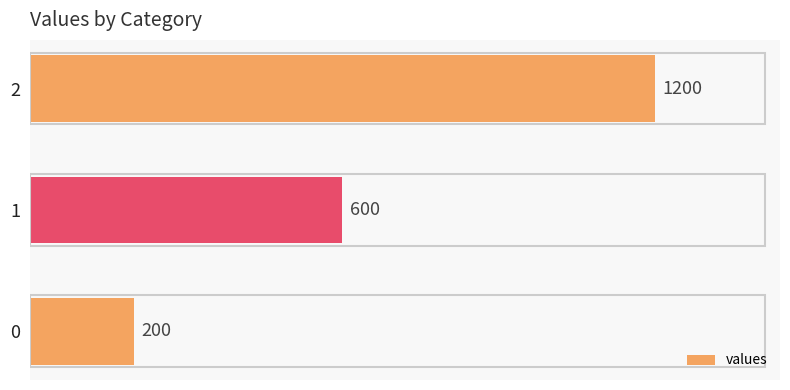

The value at 2 is 1200. True or false?

True